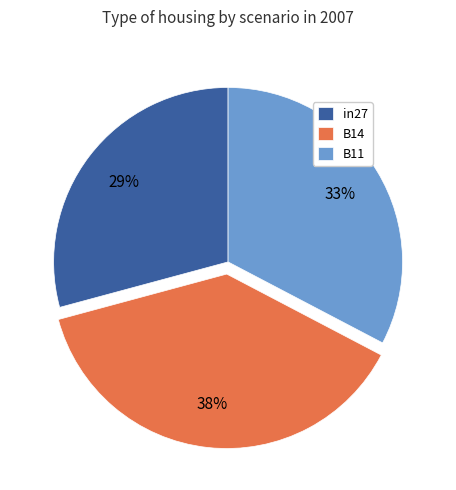

Is it true that B11 is 33% of the pie?

True